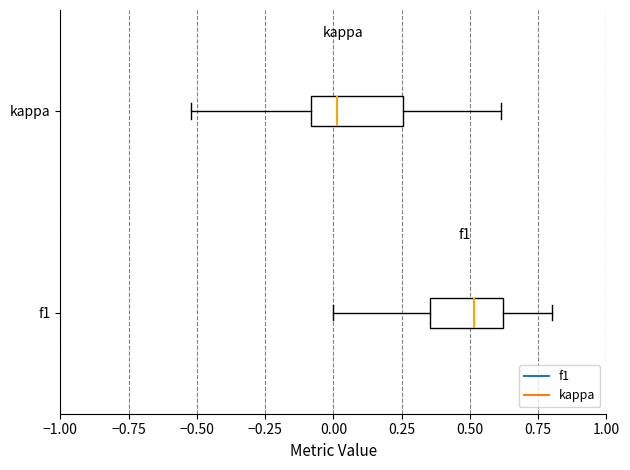

Where does the right whisker of the box for f1 end on the x-axis? The values are not printed on the chart, so give them approximately, as read against the axis.

0.80